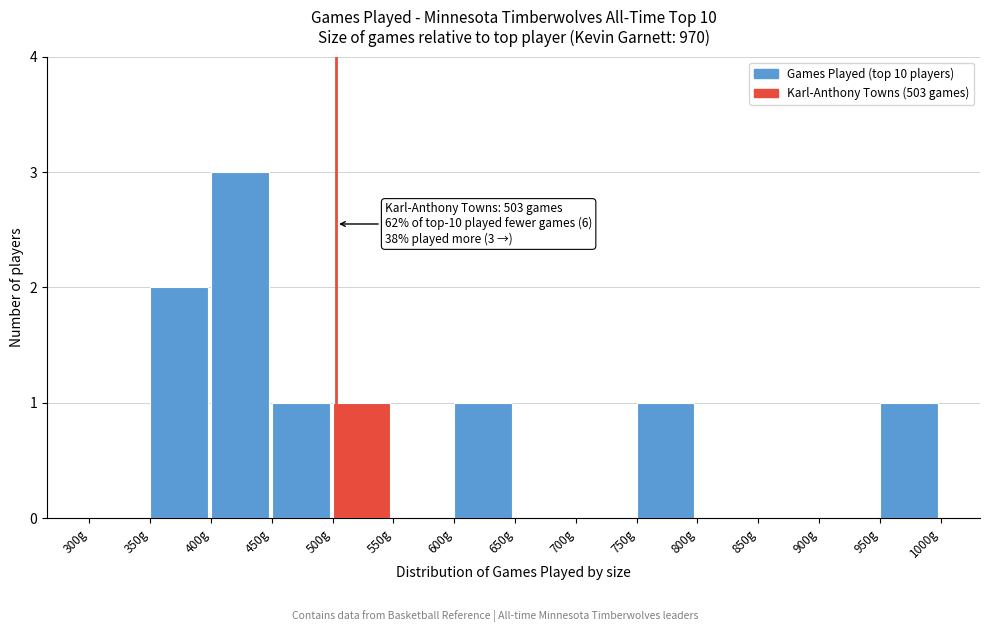

Over which range of the x-axis is the bar tallest?

400 to 450